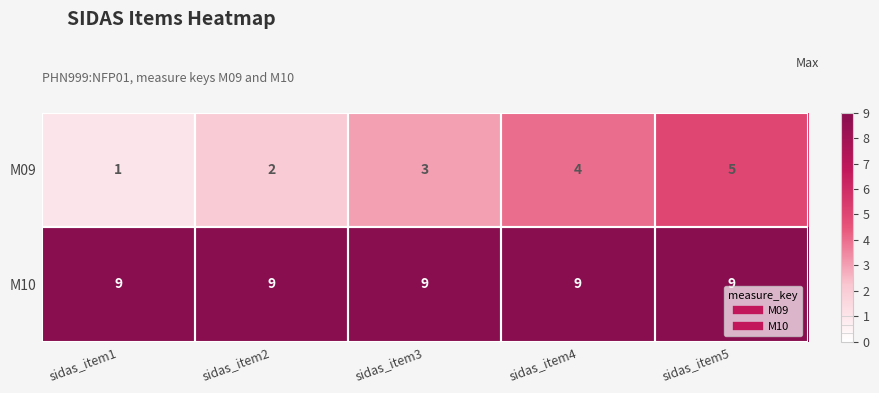

Between sidas_item3 and sidas_item4, which series saw the biggest shift?

M09